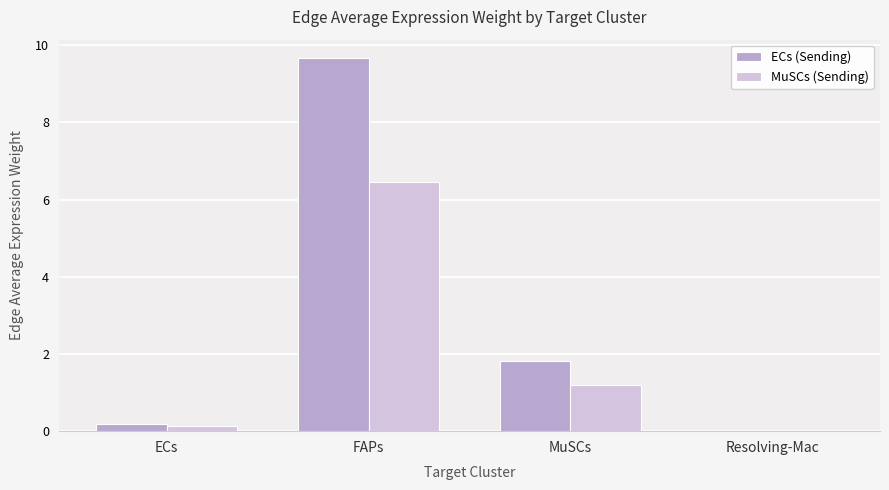

The MuSCs (Sending) series shows 4.3 at FAPs. True or false?

False